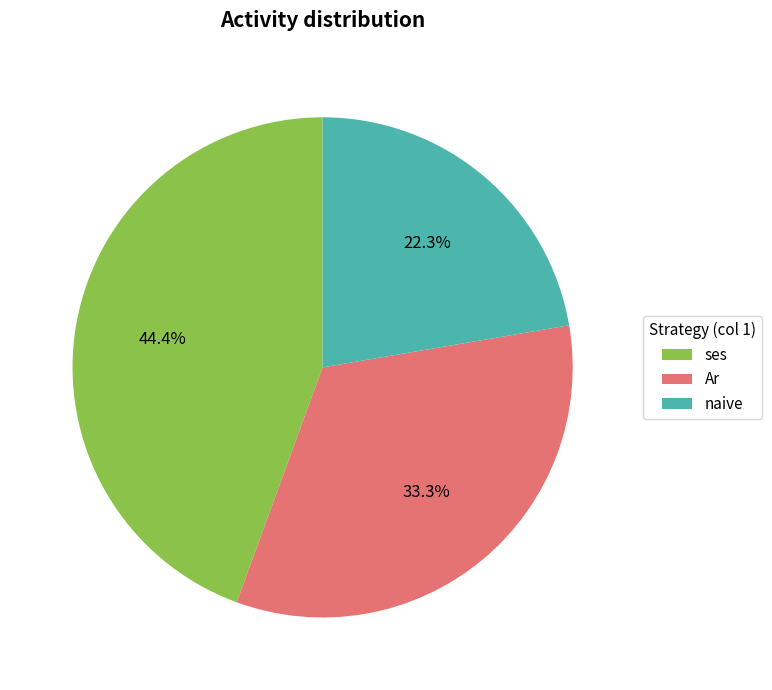

What percentage is NOT represented by ses?

55.6%